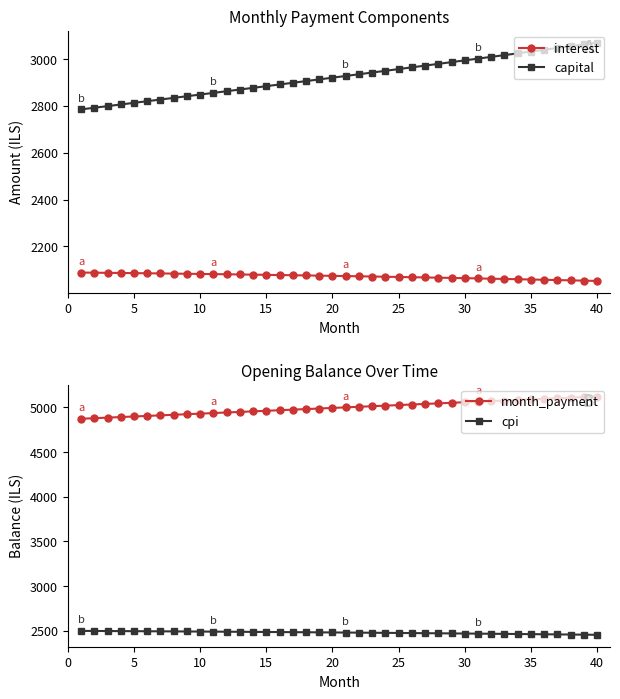

What is the highest value of the cpi series?

2499.3